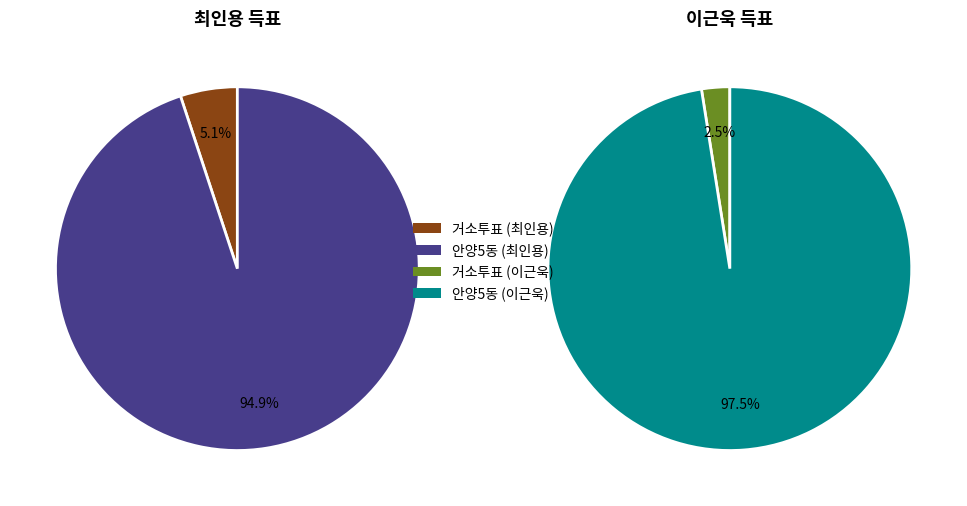

What is the smallest slice in the pie chart?

거소투표